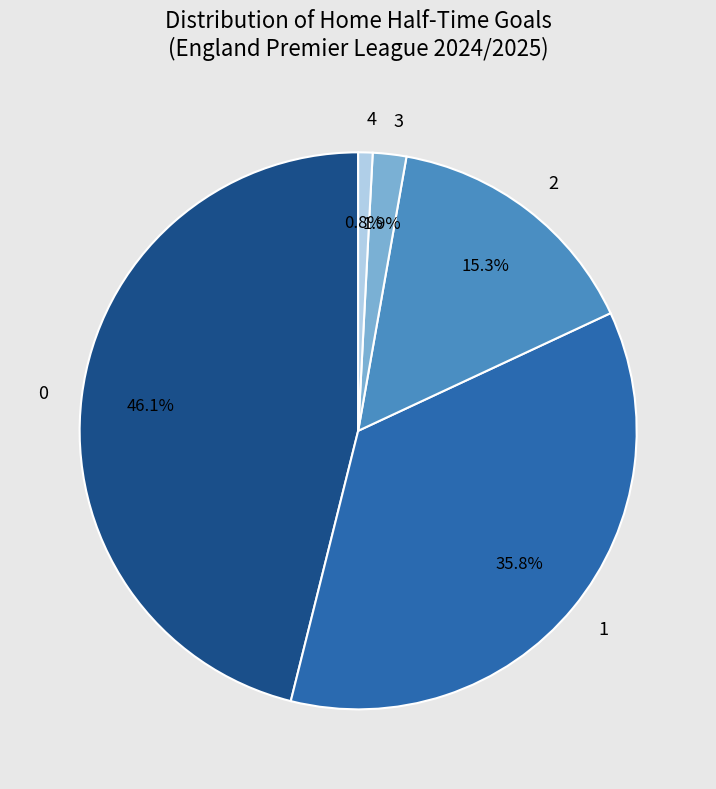

Approximately how many times larger is the value at 2 compared to 4?

18.3